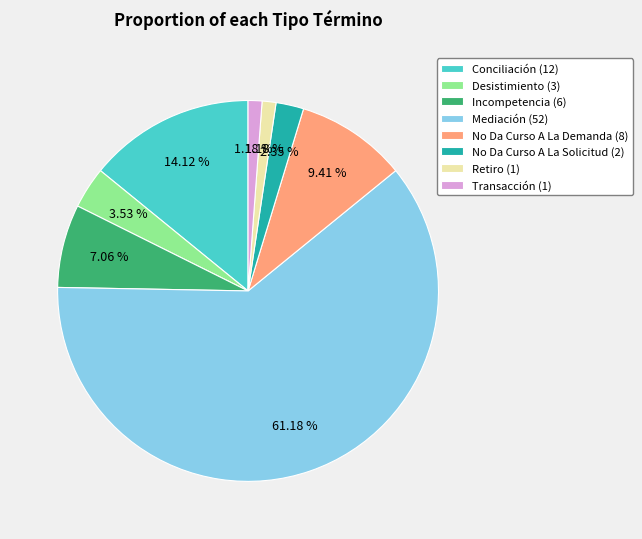

Approximately how many times larger is the value at Incompetencia (6) compared to No Da Curso A La Solicitud (2)?

3.0